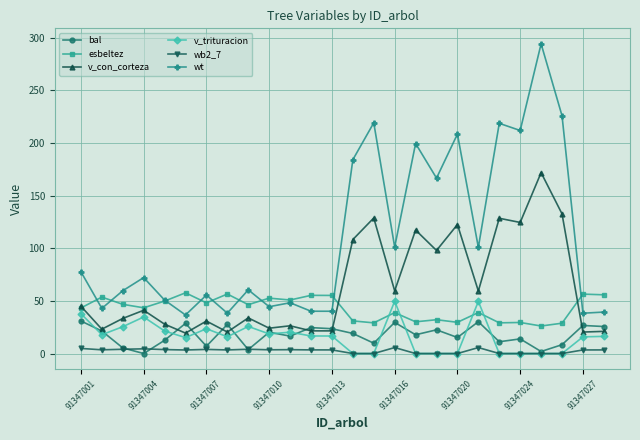

What is the value of the v_con_corteza point at the 20th from the left?

59.4